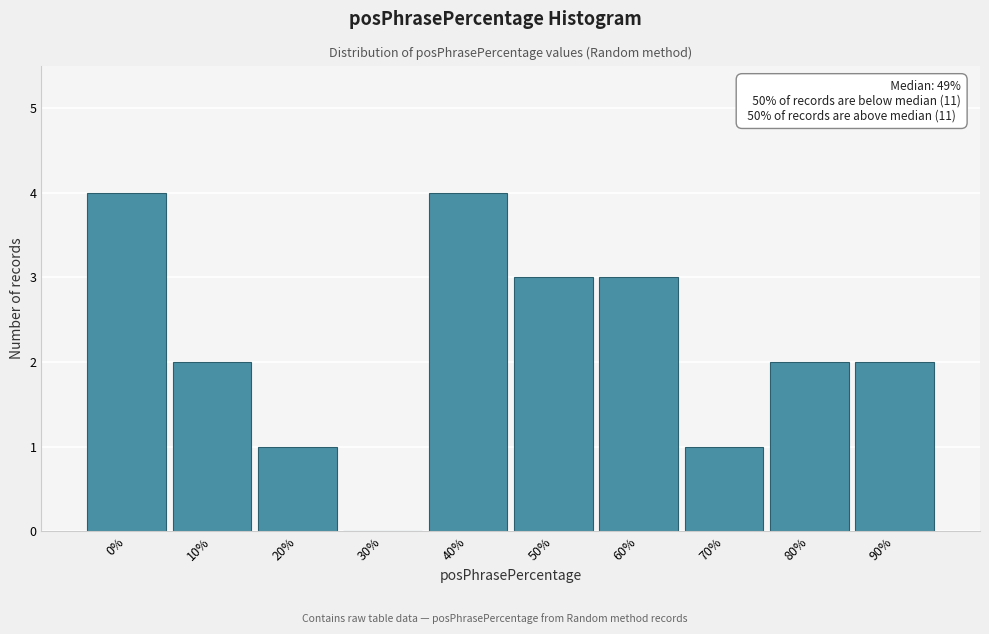

Reading right to left, extract all data points from this chart.

90%=2	80%=2	70%=1	60%=3	50%=3	40%=4	30%=0	20%=1	10%=2	0%=4